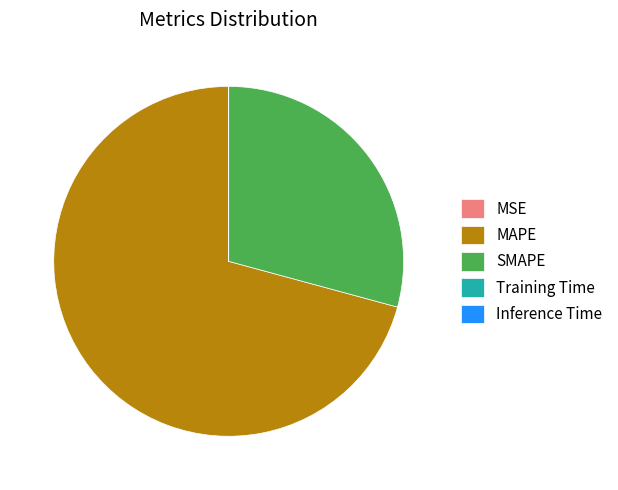

Which slice is the largest?

MAPE